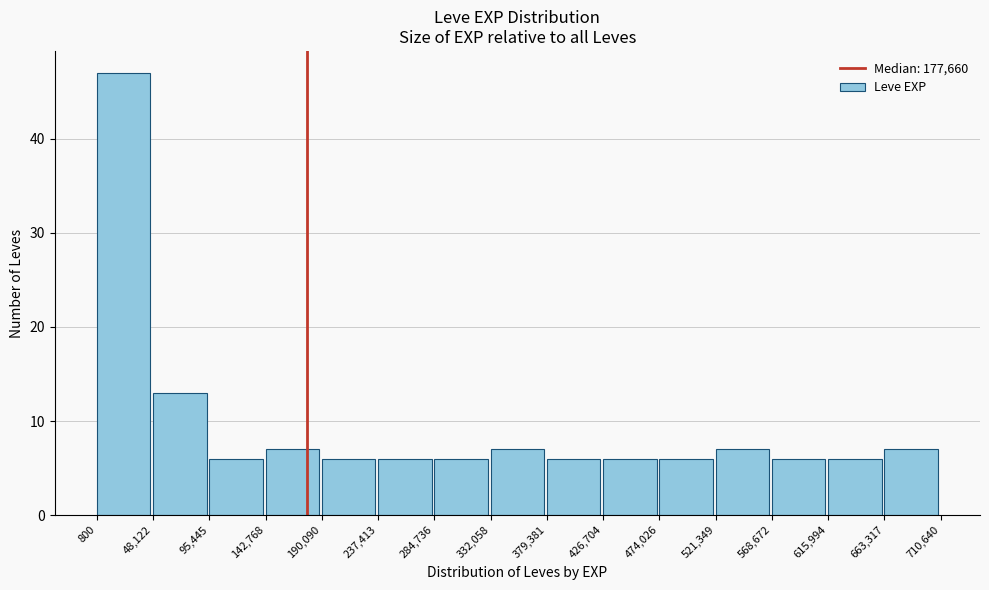

Reading left to right, transcribe this chart: for each bar, give the range it covers on the x-axis and its height. The values are not printed on the chart, so give them approximately, as read against the axis.

800 to 48,122: 47
48,122 to 95,445: 13
95,445 to 142,768: 6
142,768 to 190,090: 7
190,090 to 237,413: 6
237,413 to 284,736: 6
284,736 to 332,058: 6
332,058 to 379,381: 7
379,381 to 426,704: 6
426,704 to 474,026: 6
474,026 to 521,349: 6
521,349 to 568,672: 7
568,672 to 615,994: 6
615,994 to 663,317: 6
663,317 to 710,640: 7